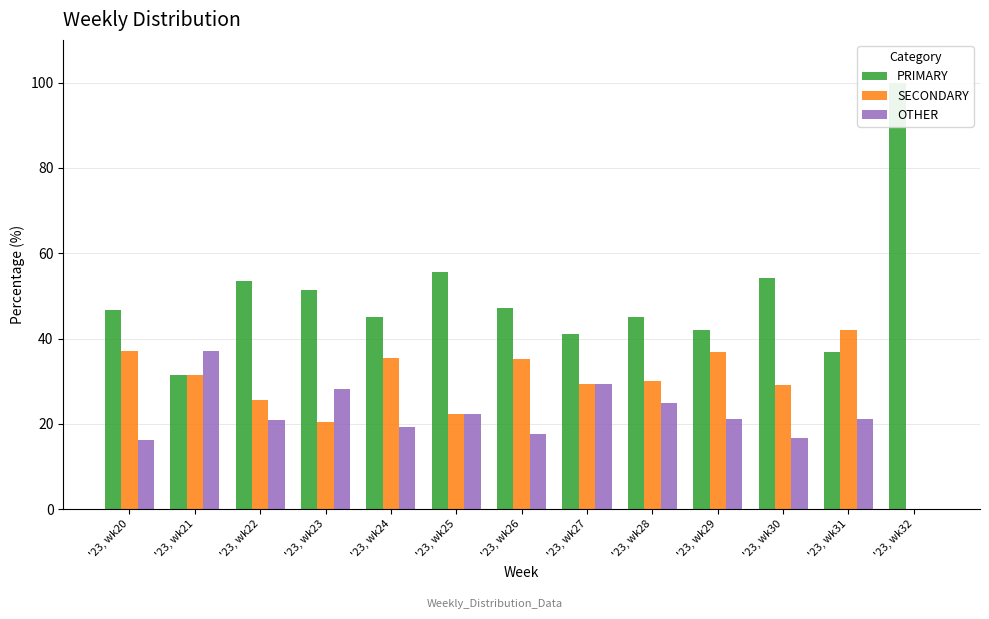

At which label does SECONDARY first exceed 30?

'23, wk20